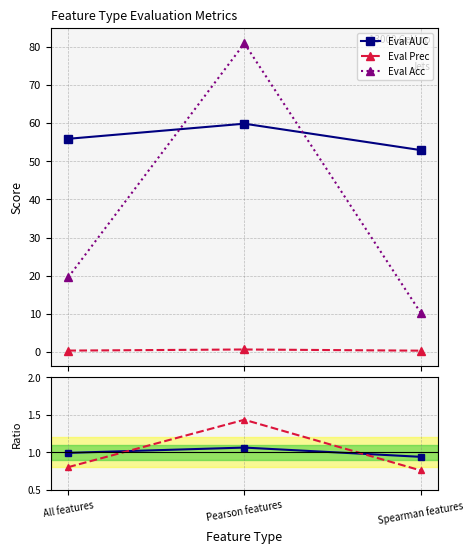

At which category is the sum across all series the highest?

Pearson features